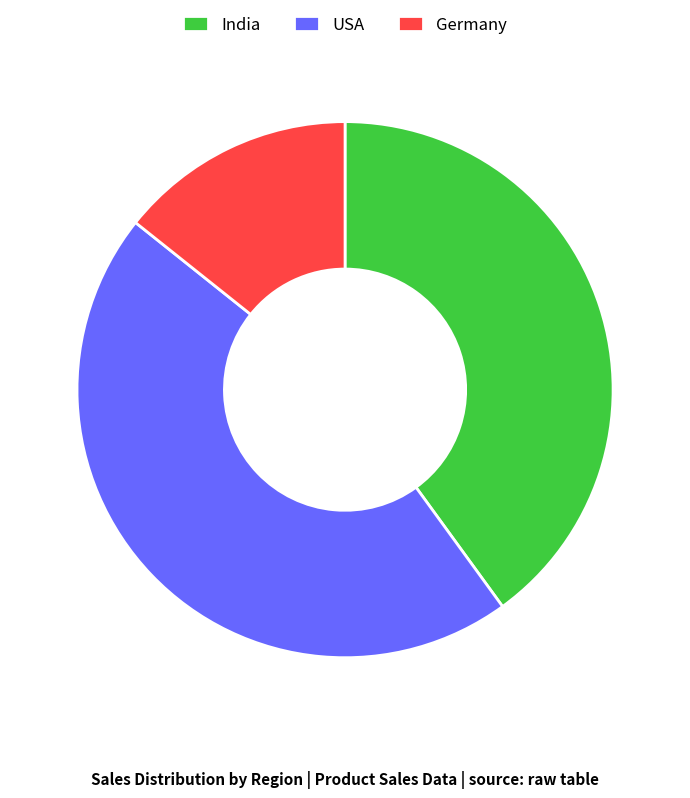

Is there a majority slice in this chart?

No